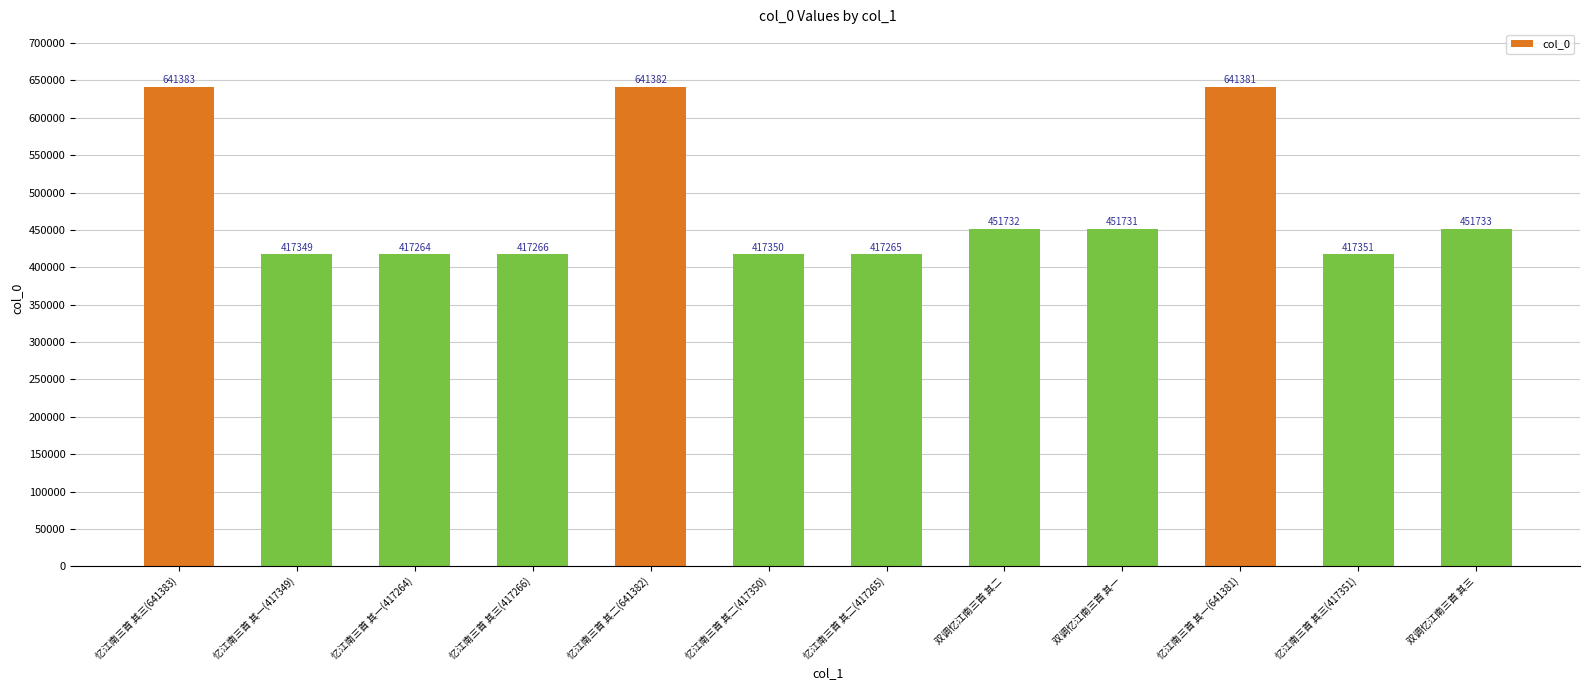

What is the difference between the second highest and minimum values?

224118